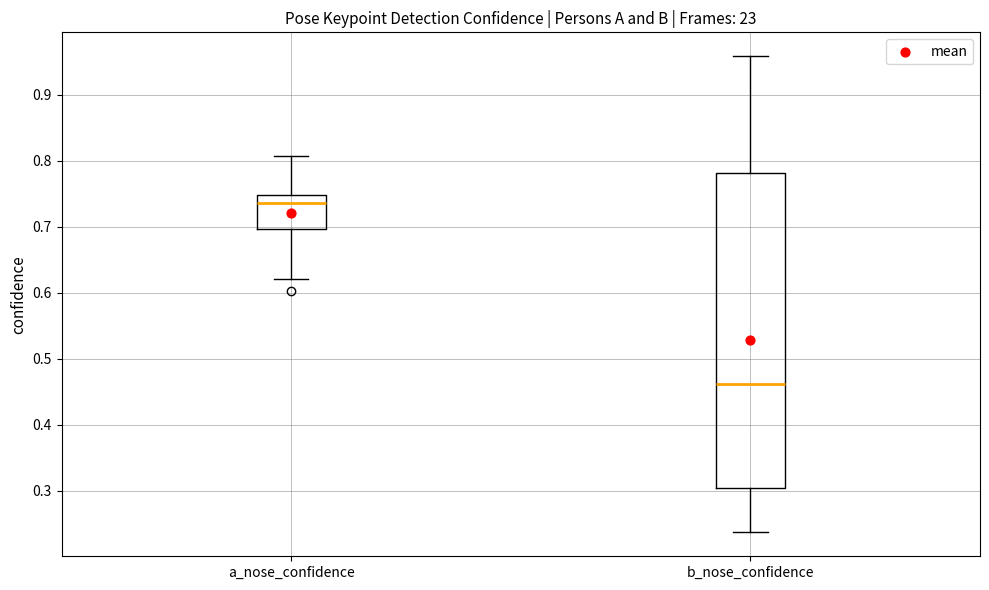

Reading left to right, transcribe this box plot: for each box, give where its median line is, the range the box spans, and where its two whiskers end, as read against the y-axis. The values are not printed on the chart, so give them approximately, as read against the axis.

a_nose_confidence: median 0.74, box 0.70 to 0.75, whiskers 0.62 to 0.81
b_nose_confidence: median 0.46, box 0.30 to 0.78, whiskers 0.24 to 0.96